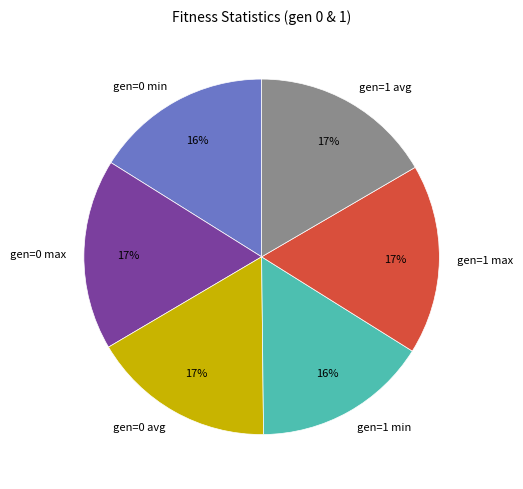

Is it true that gen=1 max is 29% of the pie?

False